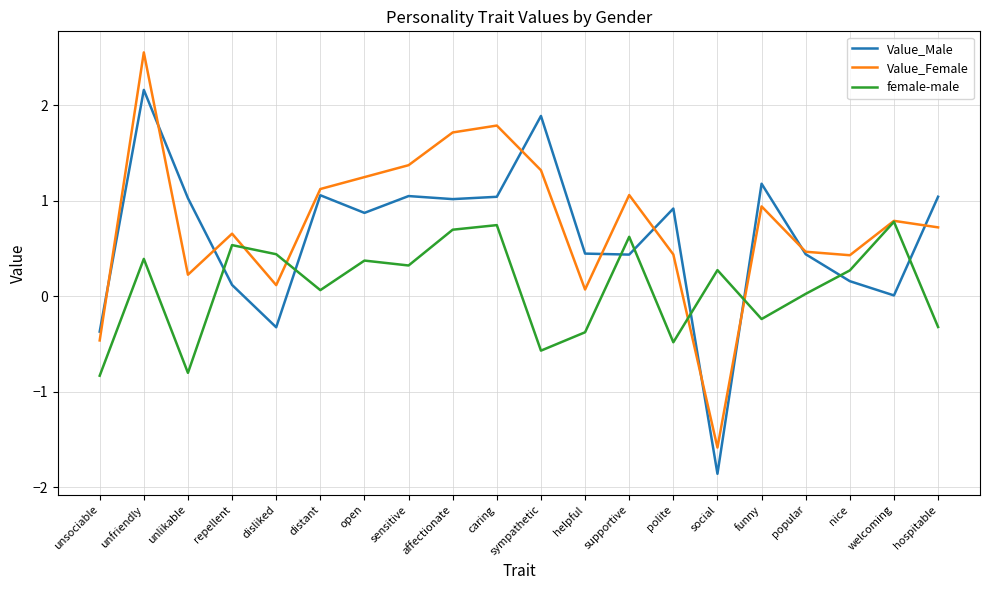

Which series changed the most between distant and funny?

female-male